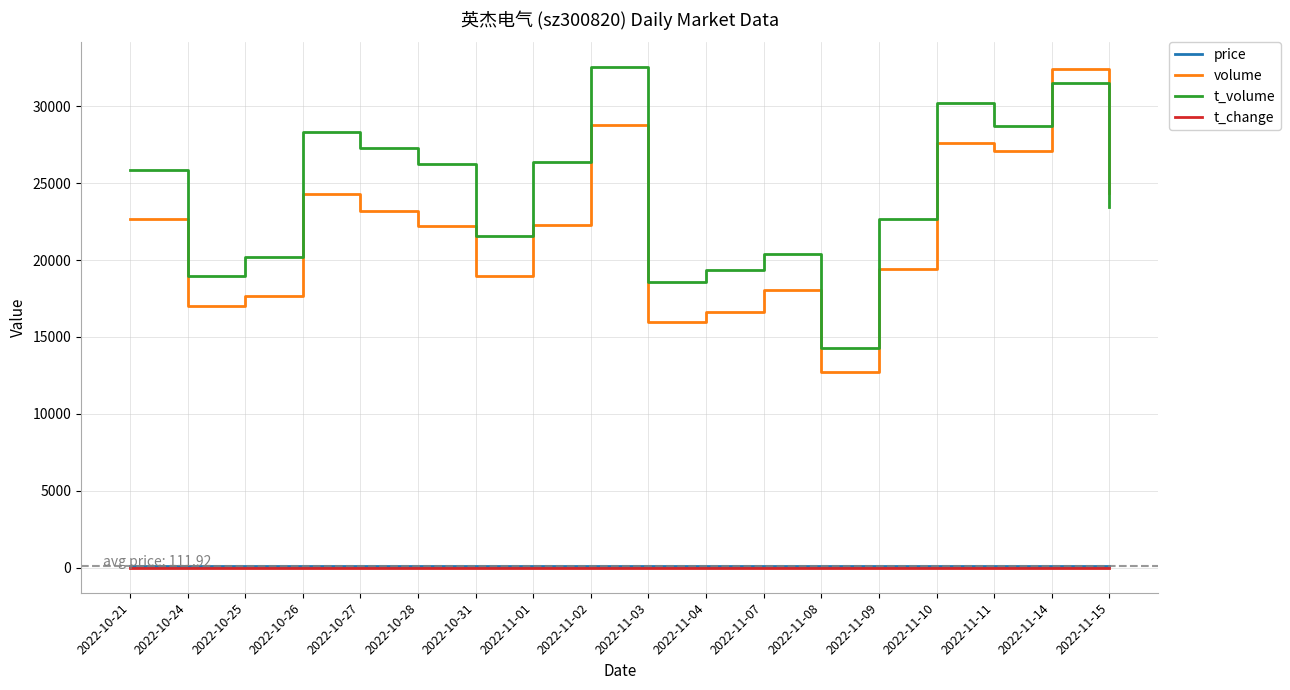

The value of t_volume at 2022-11-04 is 4100.0. True or false?

False